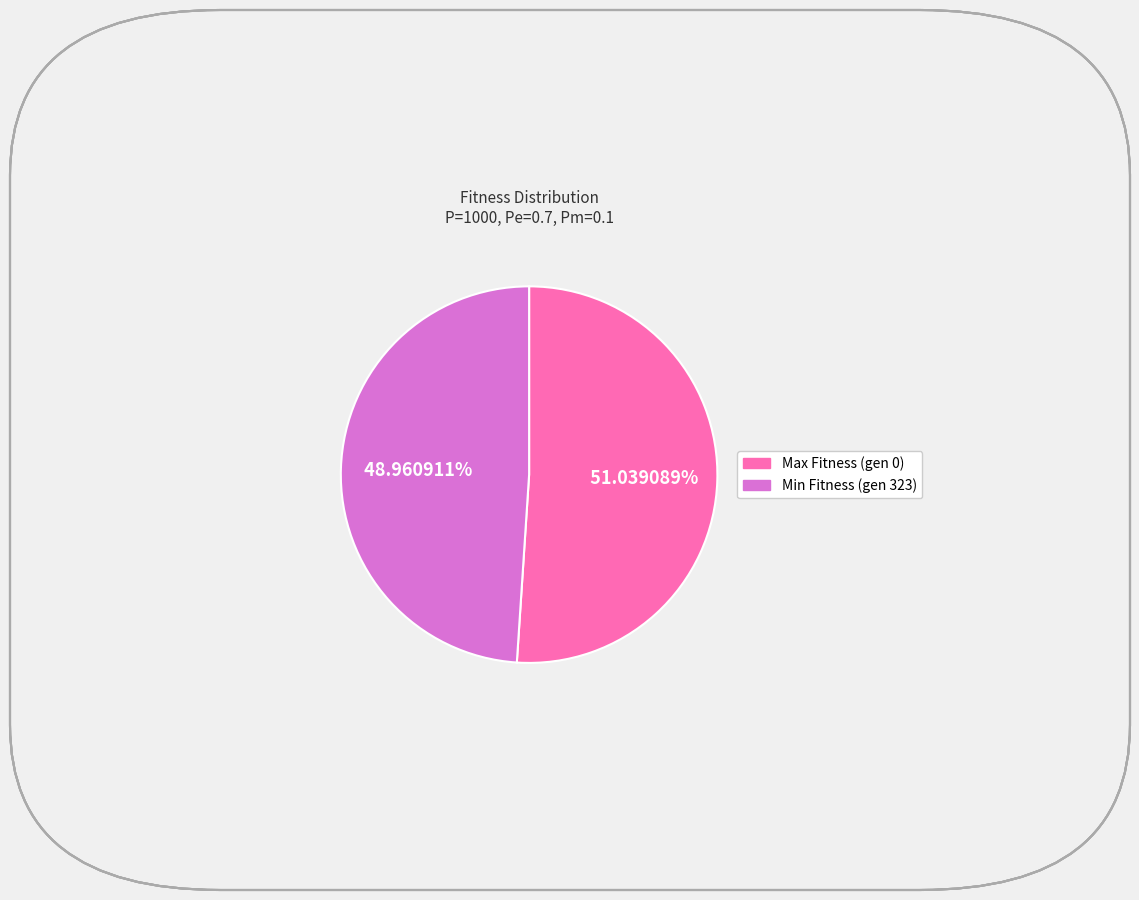

What percentage is the Max Fitness (gen 0) slice, to the nearest percent?

51%